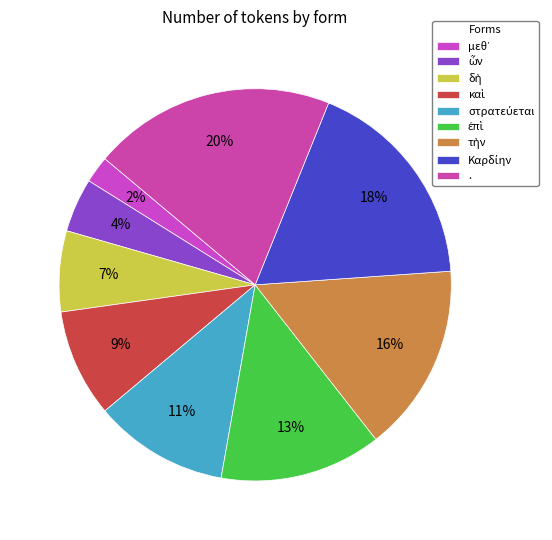

To the nearest percent, what is the difference between the largest and smallest slice percentages?

18%